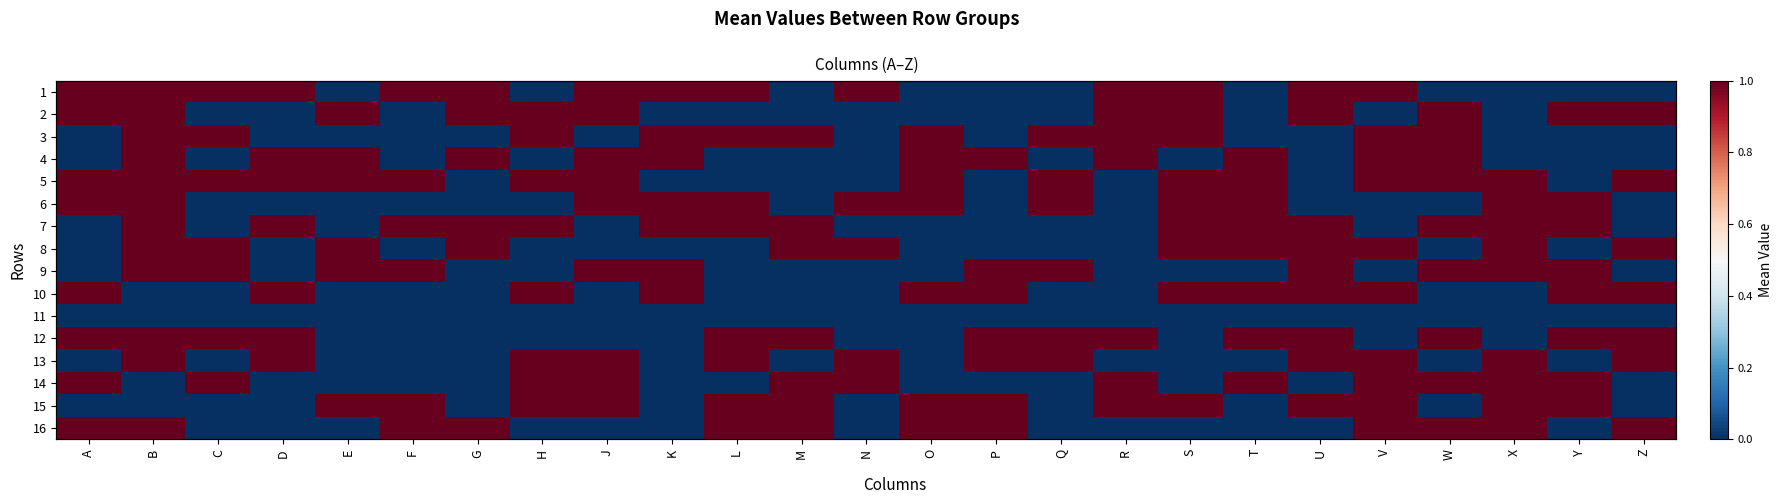

The value of 10 at Z is 1. True or false?

True